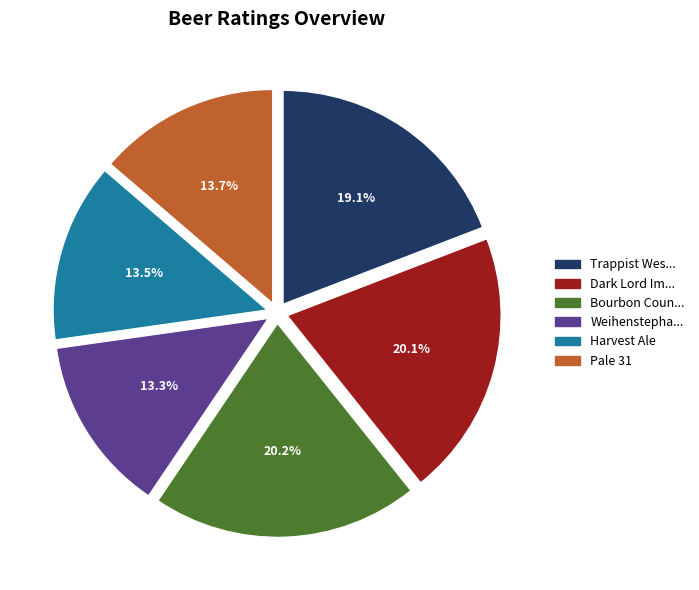

The Harvest Ale slice represents 8% of the pie. True or false?

False